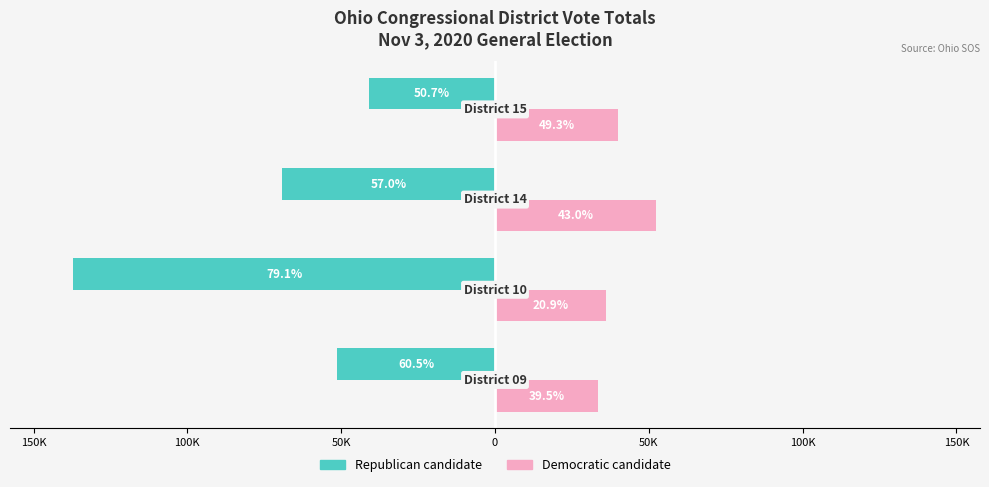

What are all the series names shown in the legend?

Republican candidate, Democratic candidate